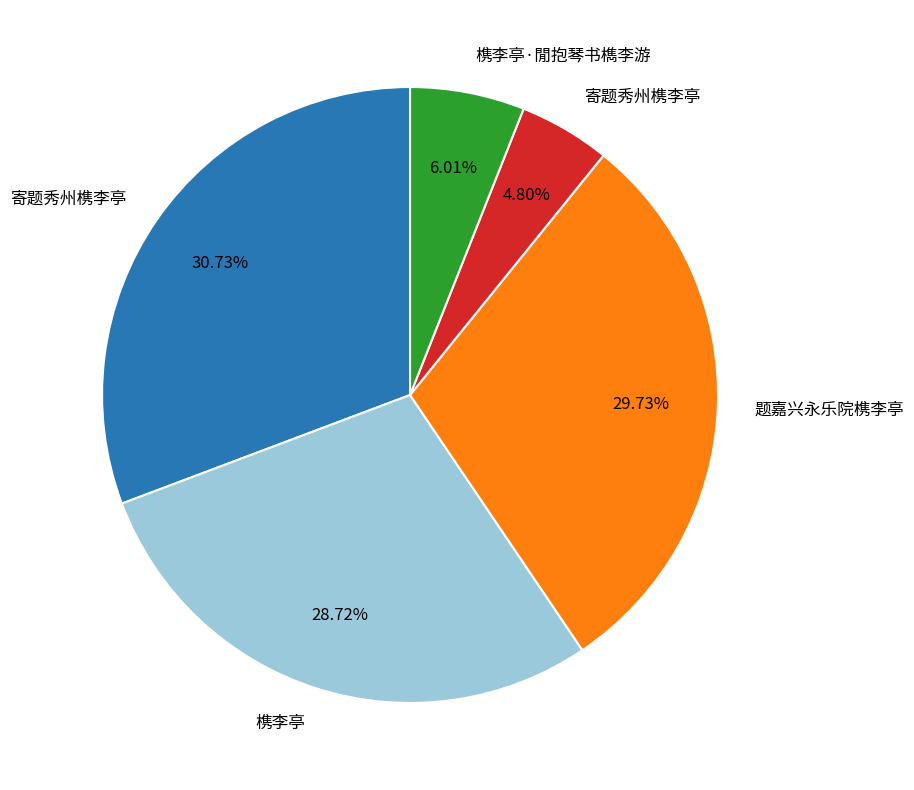

Does any single category account for the majority?

No